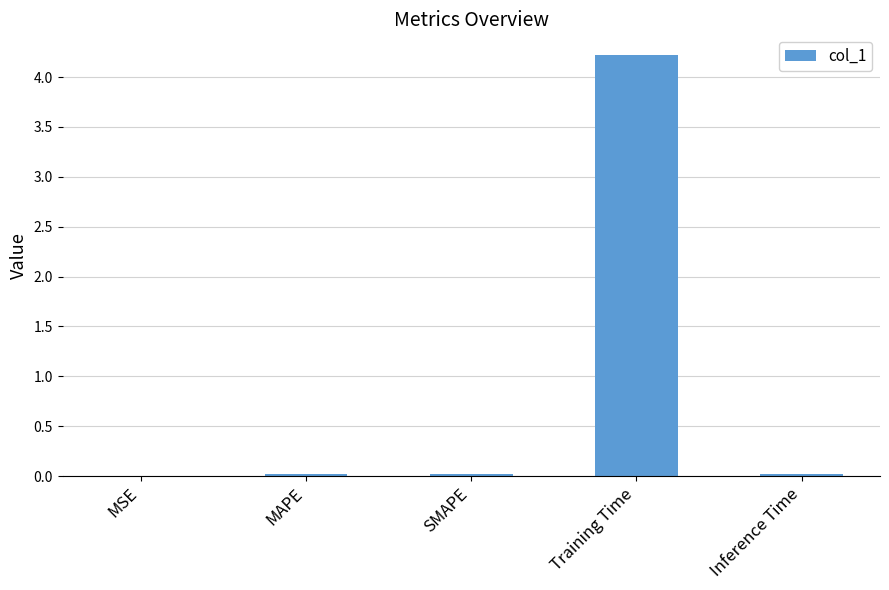

What is the greatest value displayed?

4.2